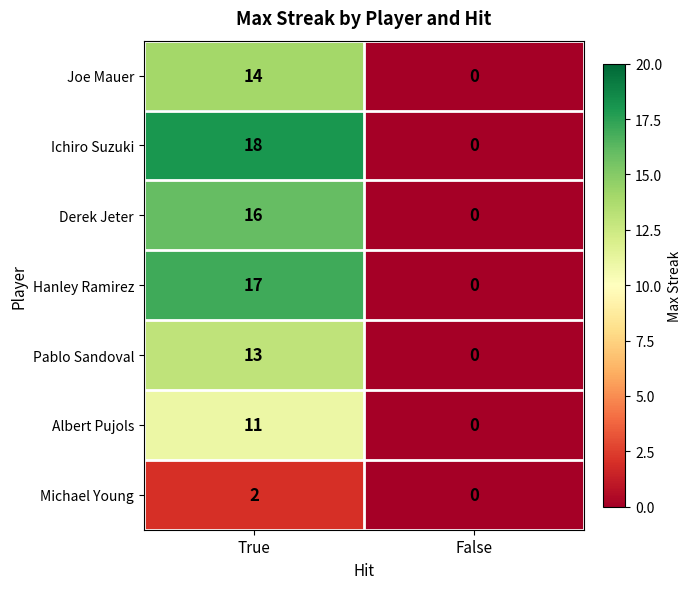

What is the spread (max minus min) of values at True?

16